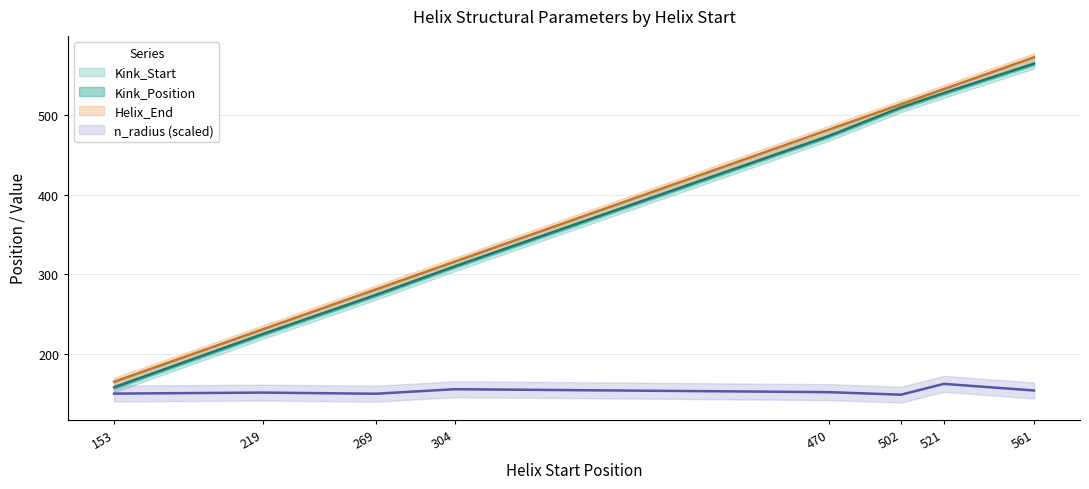

True or false: Kink_Position has a value of 510.0 at 502.

True